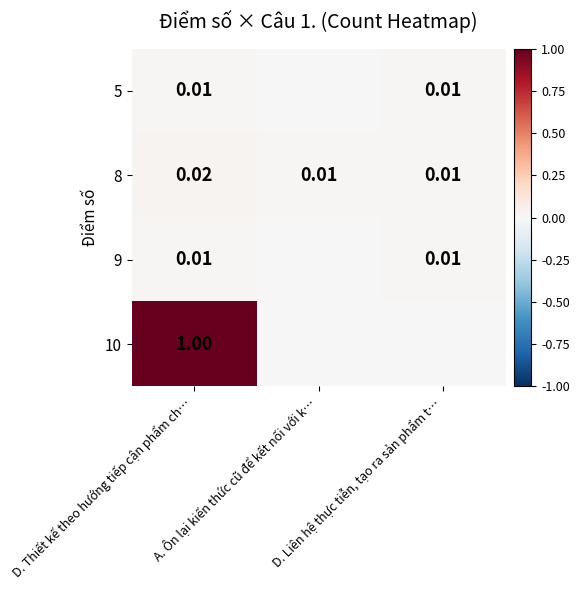

How many values in 9 are above zero?

2